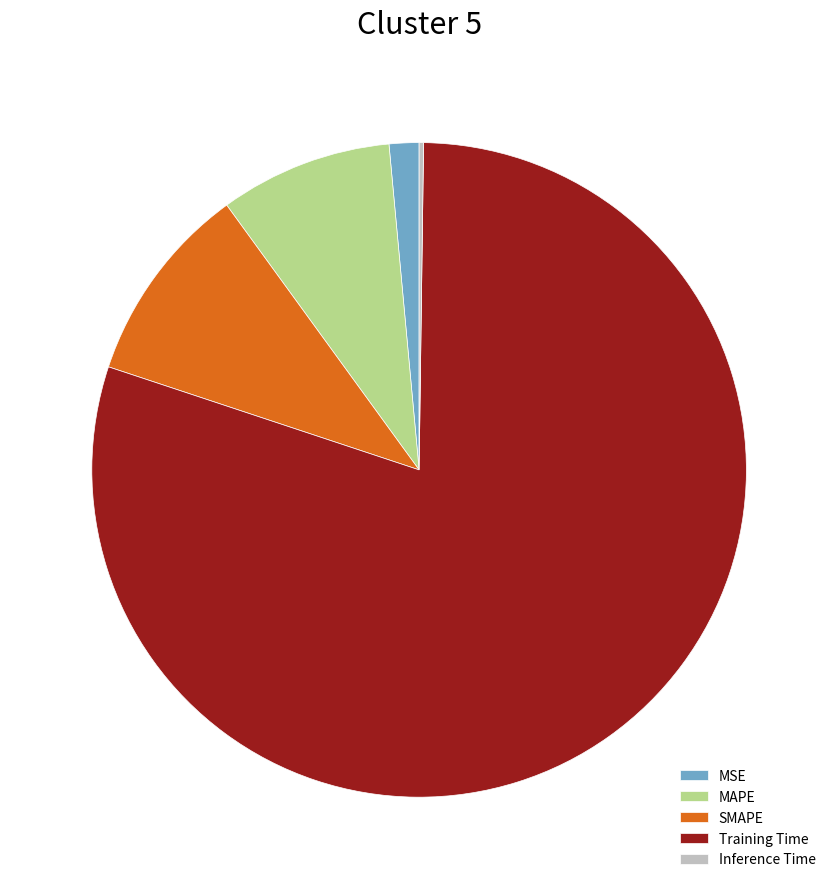

Combined, do MAPE and MSE account for over 50%?

No